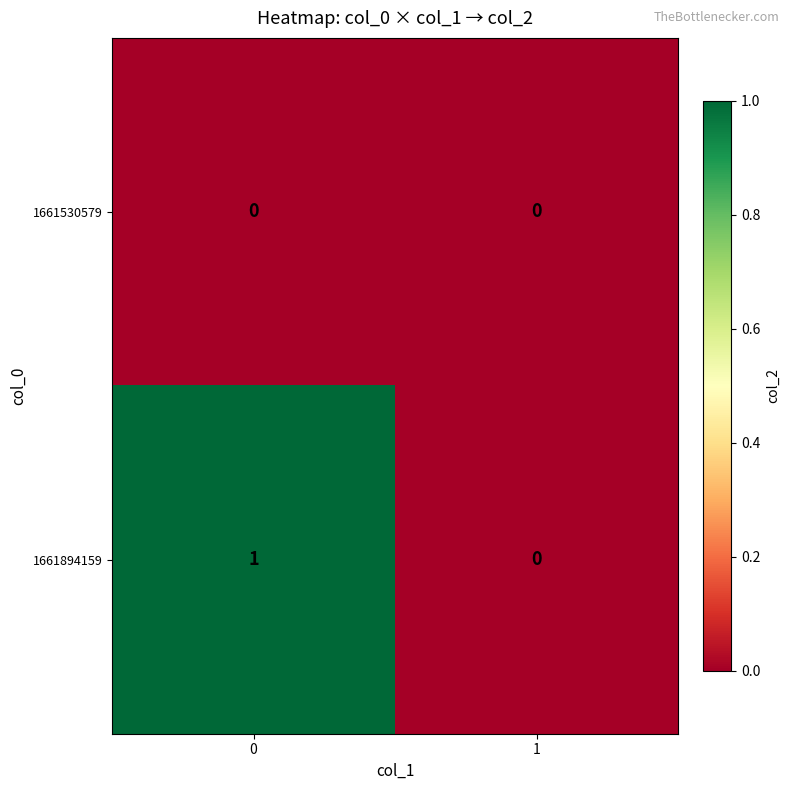

Count the number of categories in the chart.

2